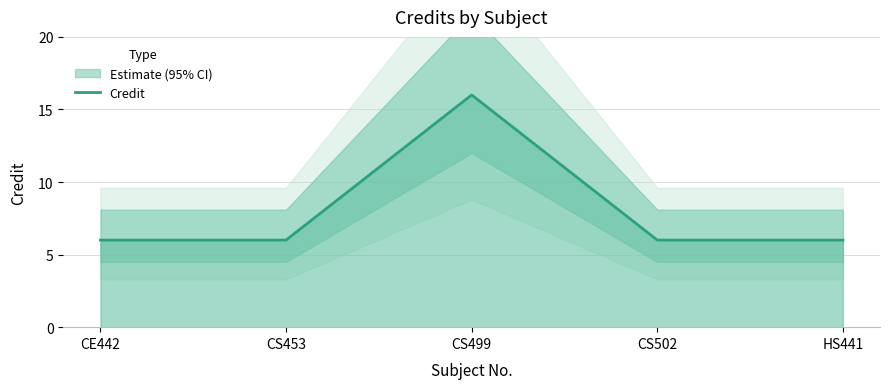

What is the value of the 1st point from the left?

6